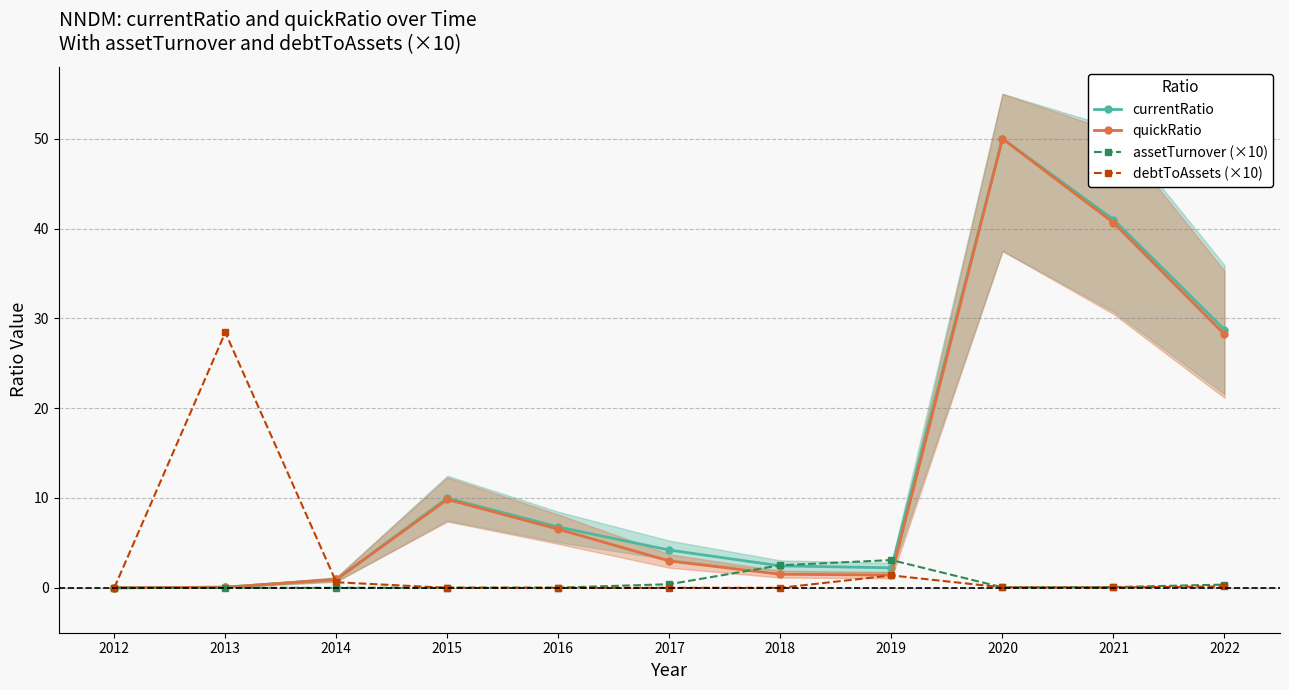

Where is debtToAssets (×10) nearest to the value 14?

2019